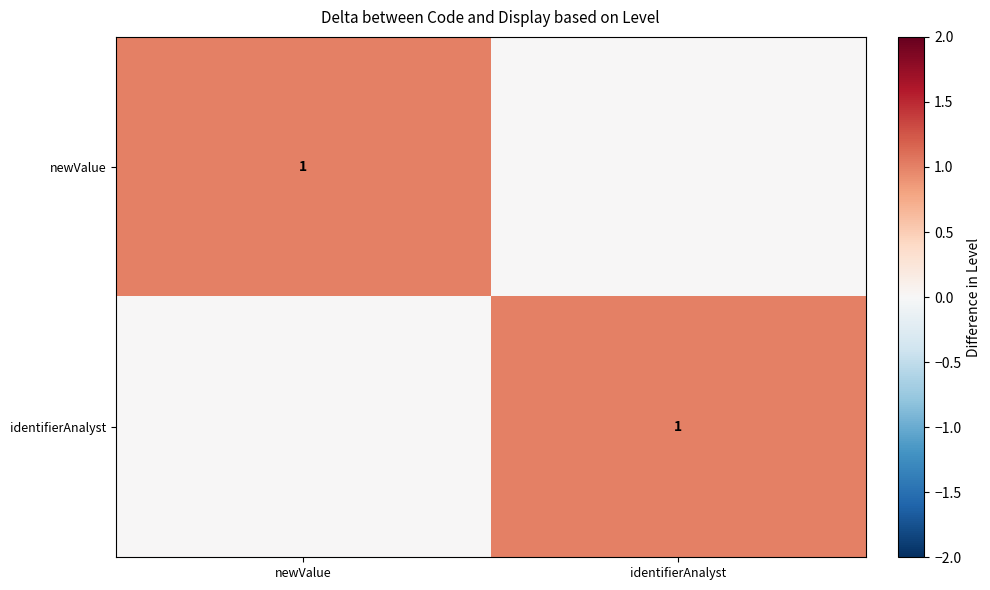

Is it true that identifierAnalyst equals 0 at identifierAnalyst?

False